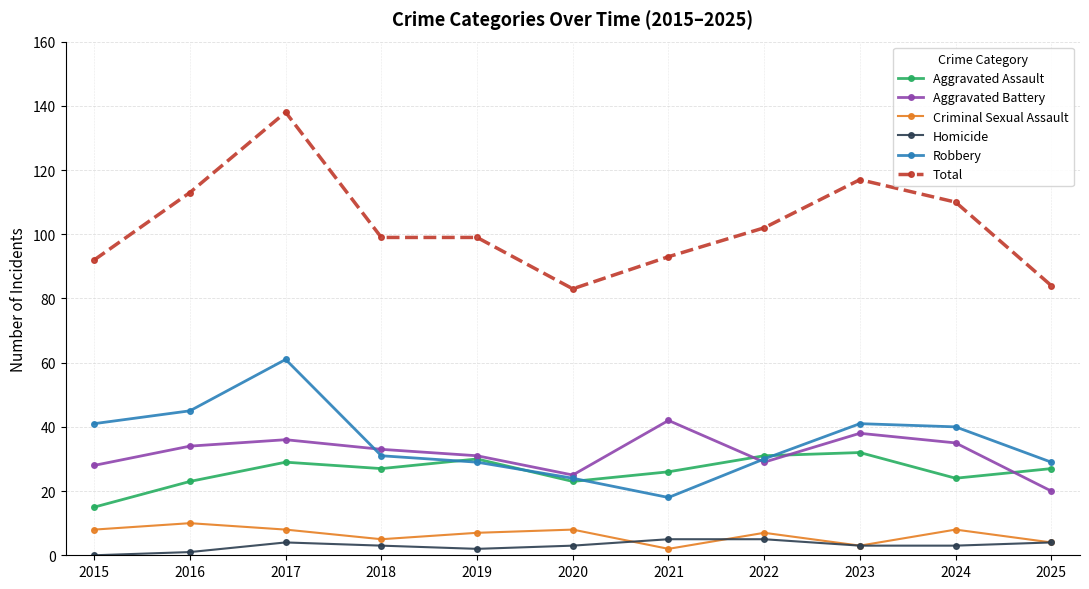

True or false: Aggravated Assault and Total cross at least once.

False